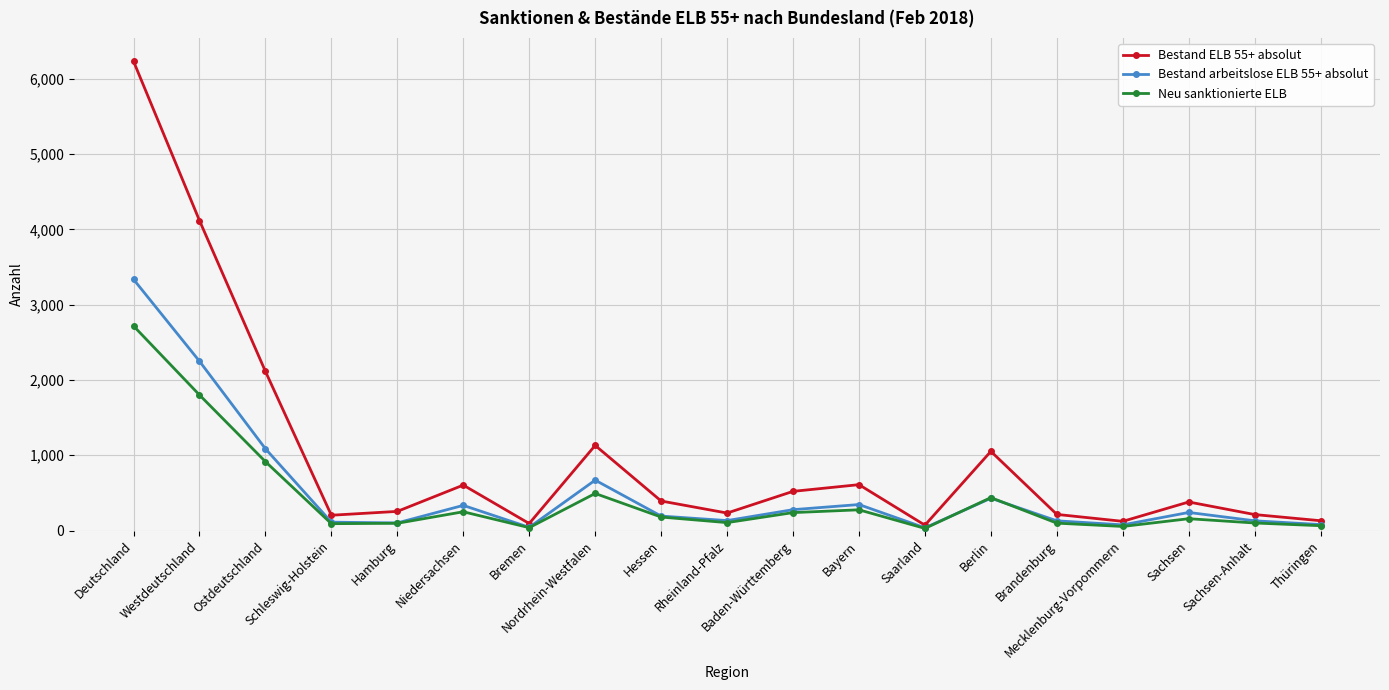

What is the label of the 19th point from the left?

Thüringen